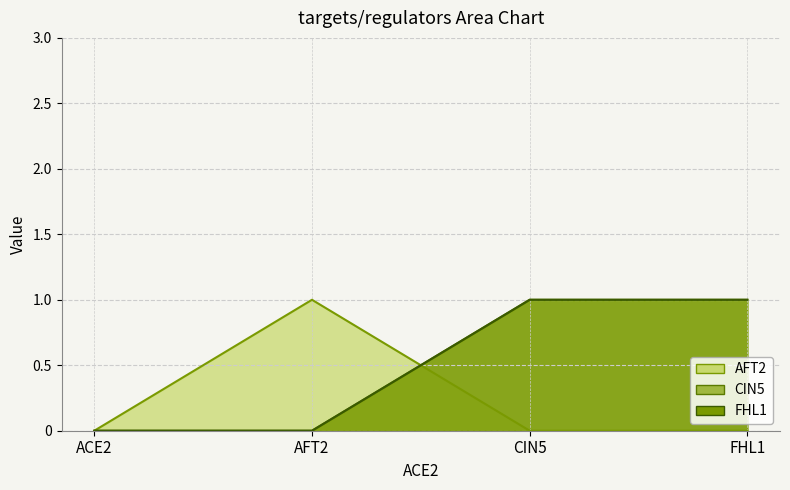

What is the approximate value of FHL1 at CIN5?

1